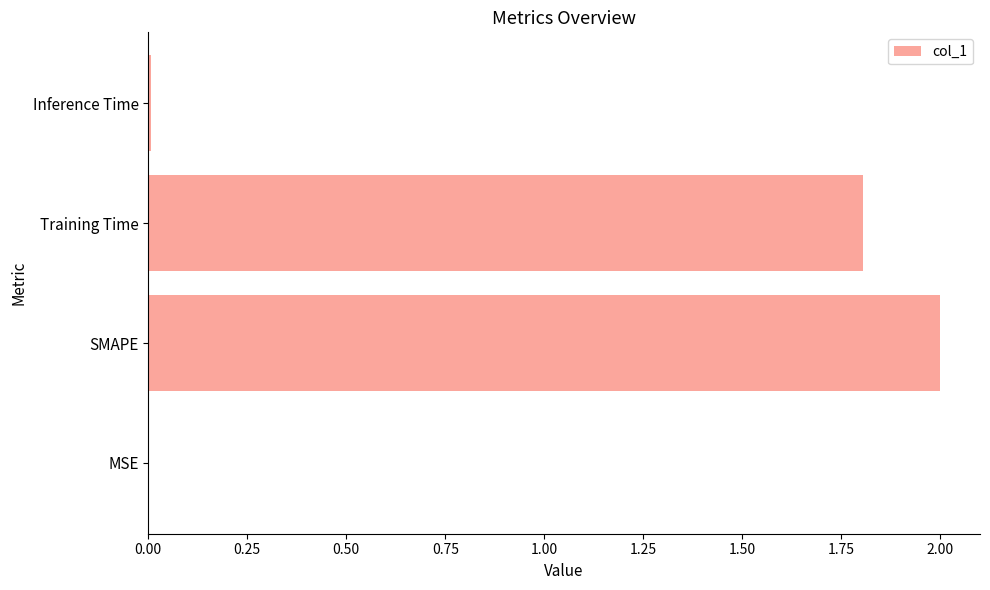

The value at MSE is 0.0. True or false?

True